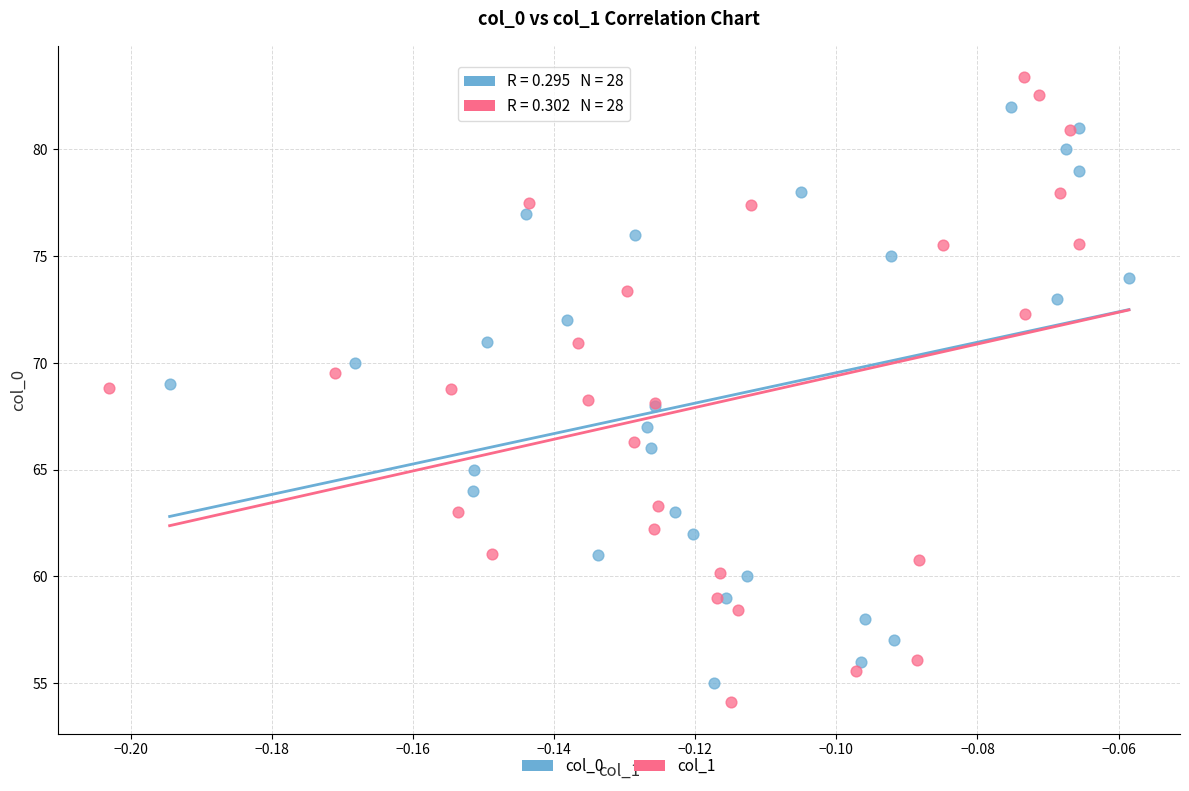

Which series has the widest spread of Y values?

col_1